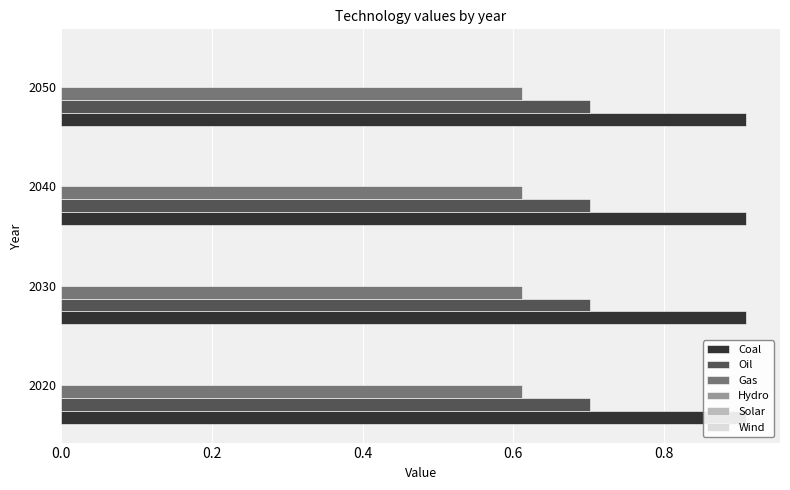

Reading left to right, what are all the values shown in this chart?

Coal: 2020=0.9	2030=0.9	2040=0.9	2050=0.9
Oil: 2020=0.7	2030=0.7	2040=0.7	2050=0.7
Gas: 2020=0.6	2030=0.6	2040=0.6	2050=0.6
Hydro: 2020=0.0	2030=0.0	2040=0.0	2050=0.0
Solar: 2020=0.0	2030=0.0	2040=0.0	2050=0.0
Wind: 2020=0.0	2030=0.0	2040=0.0	2050=0.0